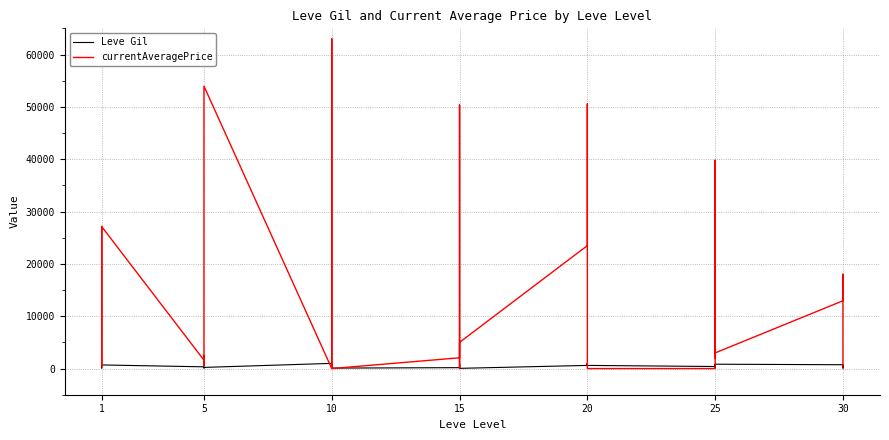

Is this an area chart (filled region under the line)?

No